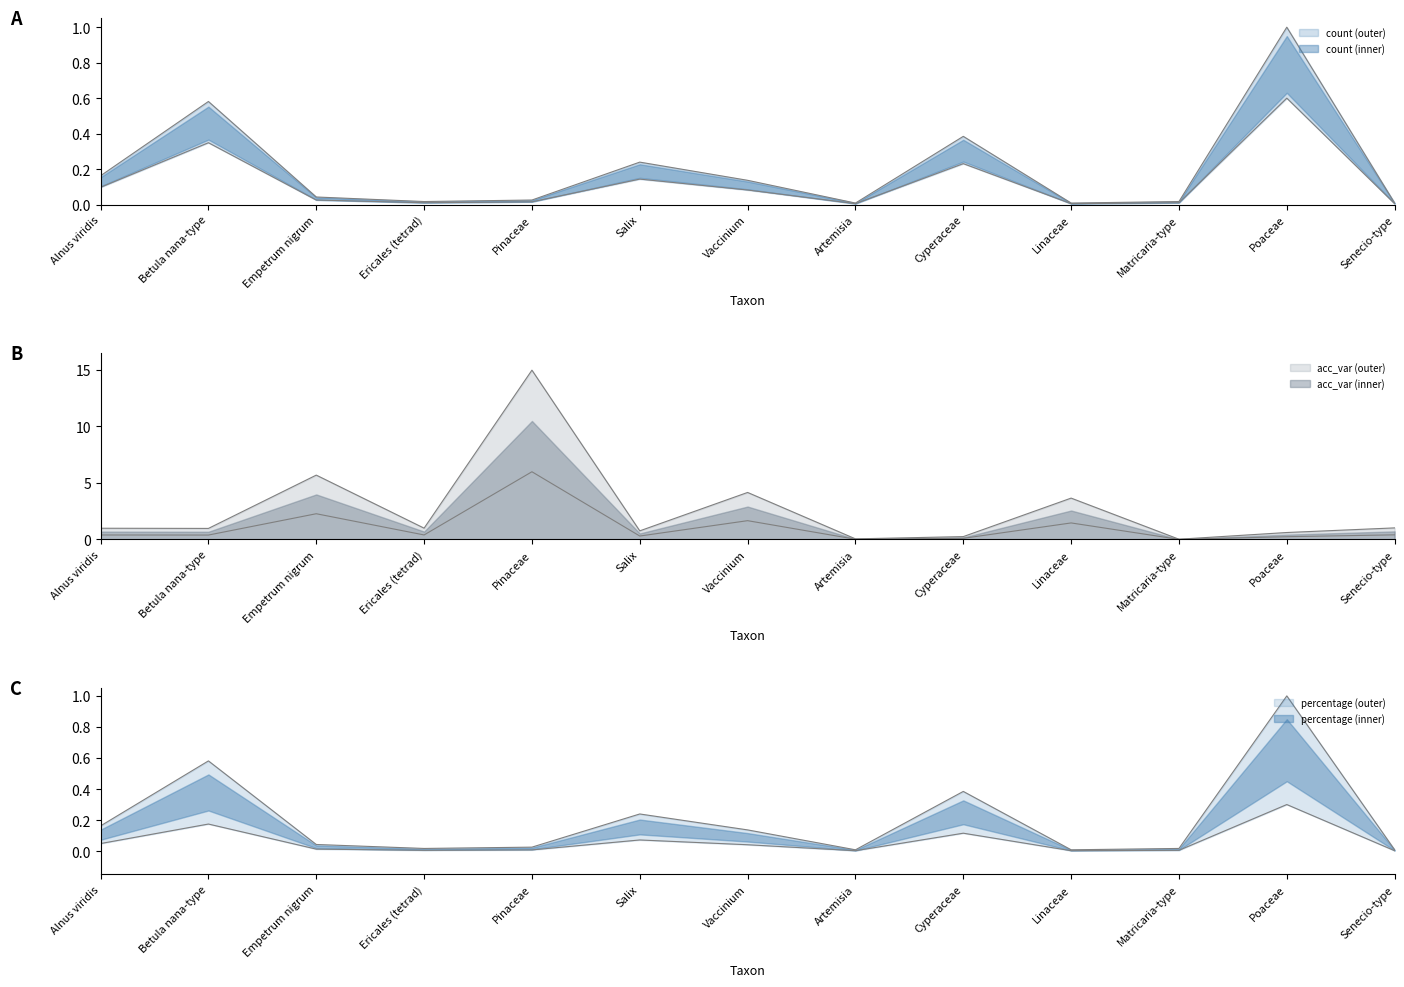

Reading right to left, what are all the values shown in this chart?

count: 0.0	1.0	0.0	0.0	0.4	0.0	0.1	0.2	0.0	0.0	0.0	0.6	0.2
percentage: 0.0	1.0	0.0	0.0	0.4	0.0	0.1	0.2	0.0	0.0	0.0	0.6	0.2
acc_var_: 1.0	0.6	0.0	3.7	0.3	0.1	4.2	0.8	15.0	1.0	5.7	1.0	1.0